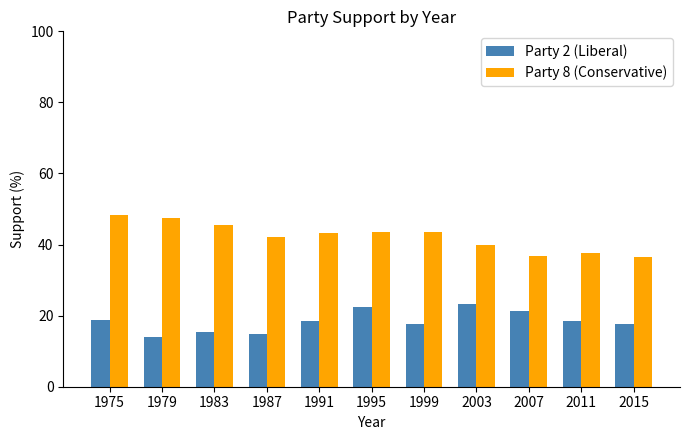

Is it true that Party 2 (Liberal) equals 17.6 at 2015?

True